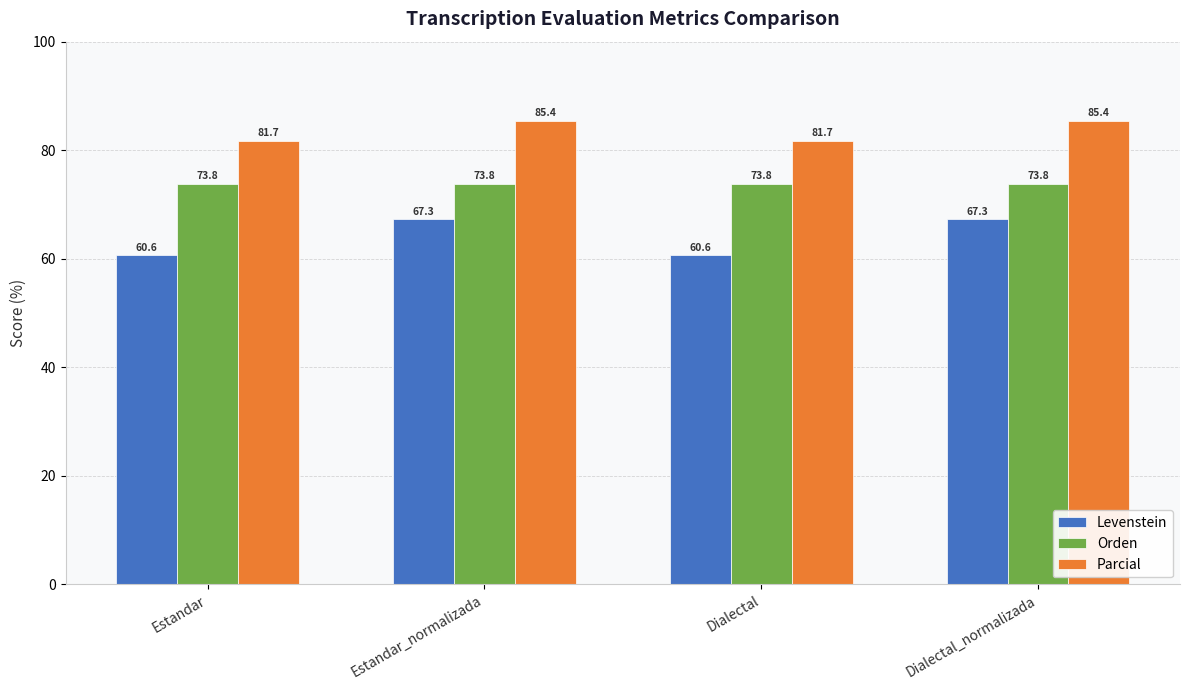

Where does the Parcial series first go above 85?

Estandar_normalizada